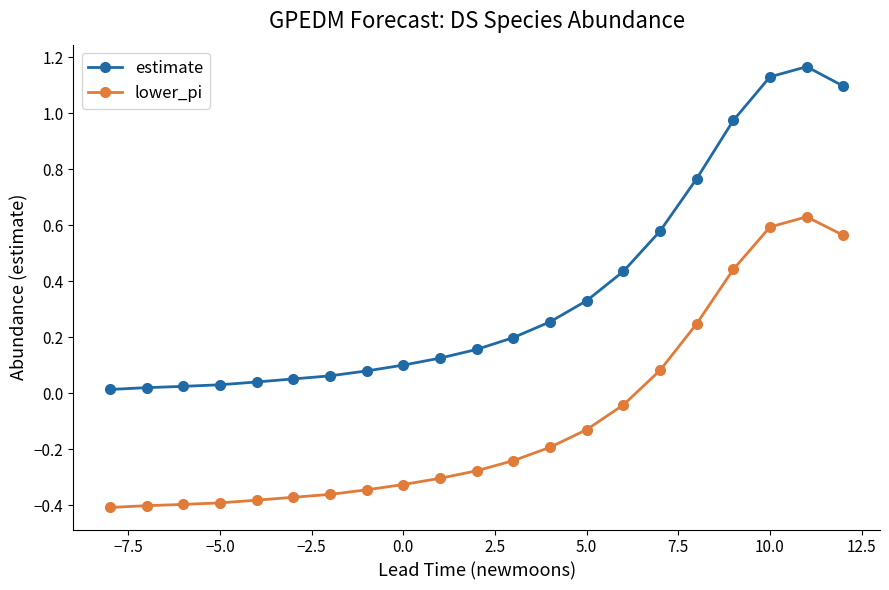

What is the sum of all lower_pi values?

-2.0